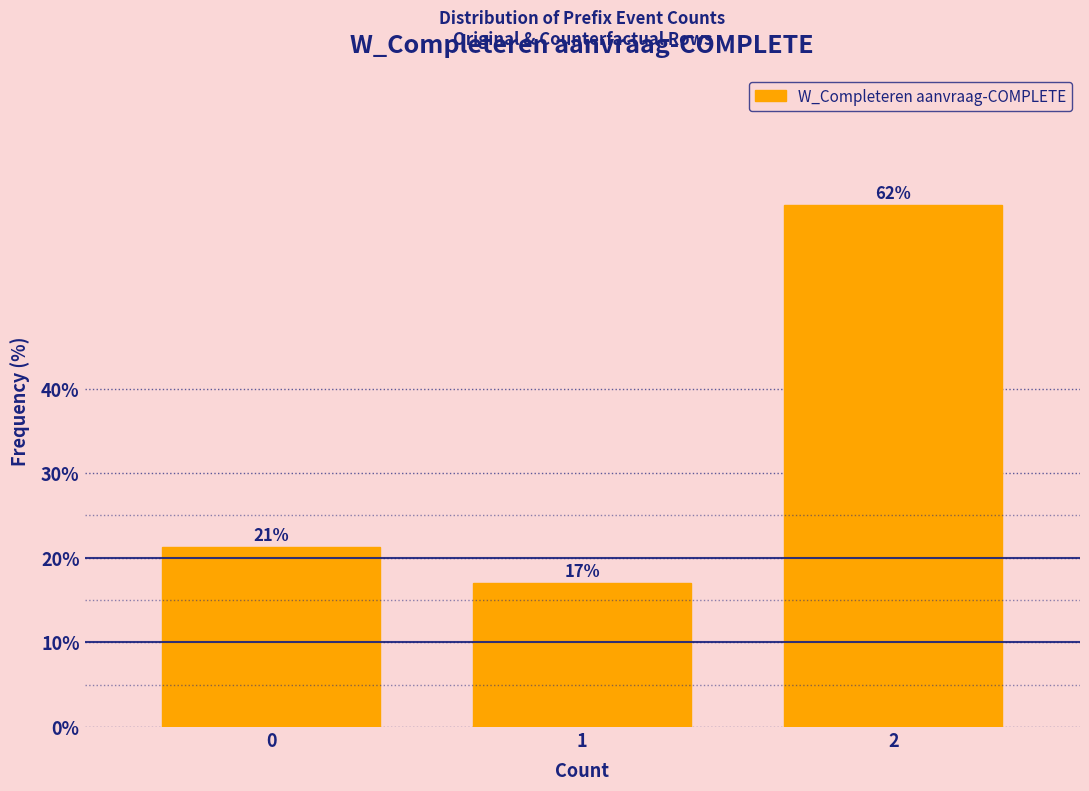

What is the value of the 2nd bar from the left?

17.0